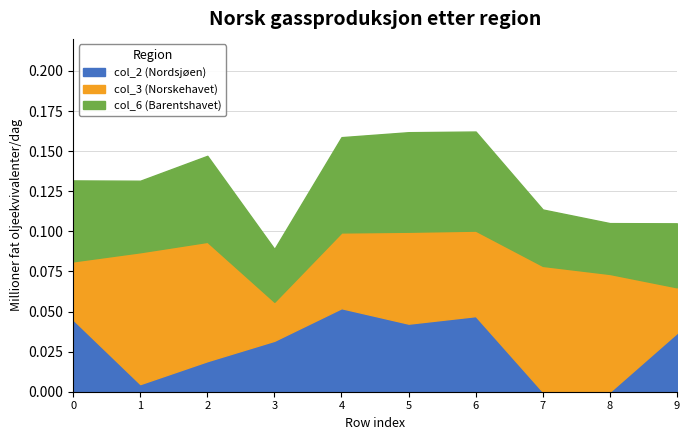

At which category does col_6 reach its first local valley?

1